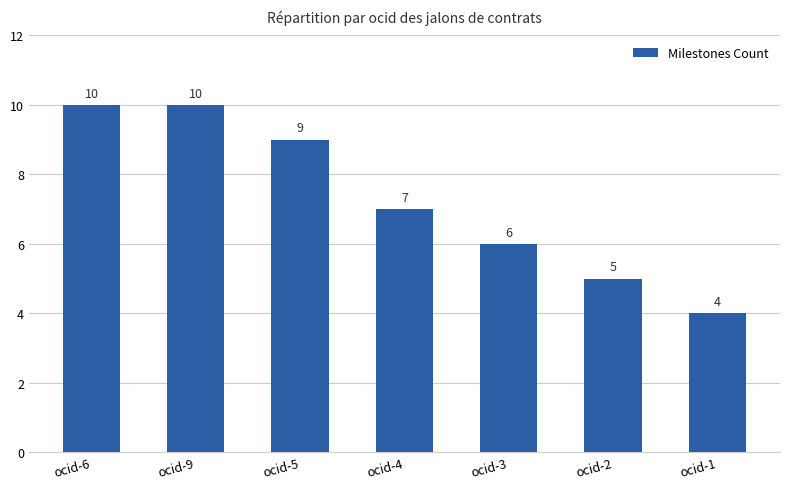

What is the minimum value shown in the chart?

4